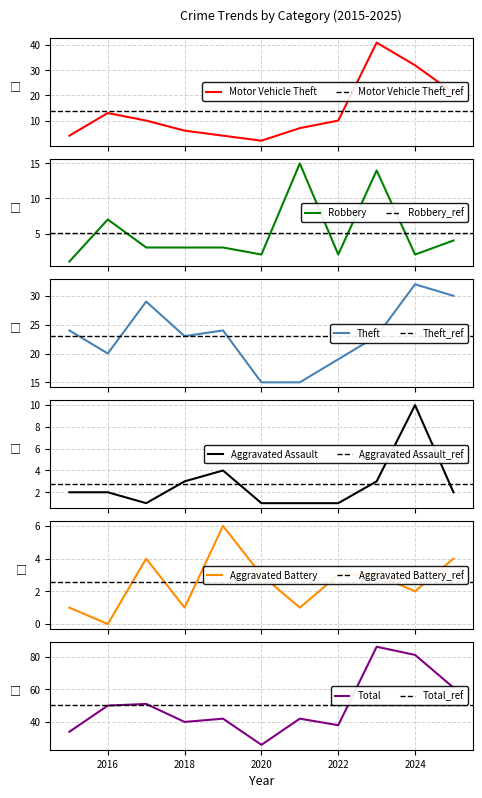

How many lines are shown in the chart?

6